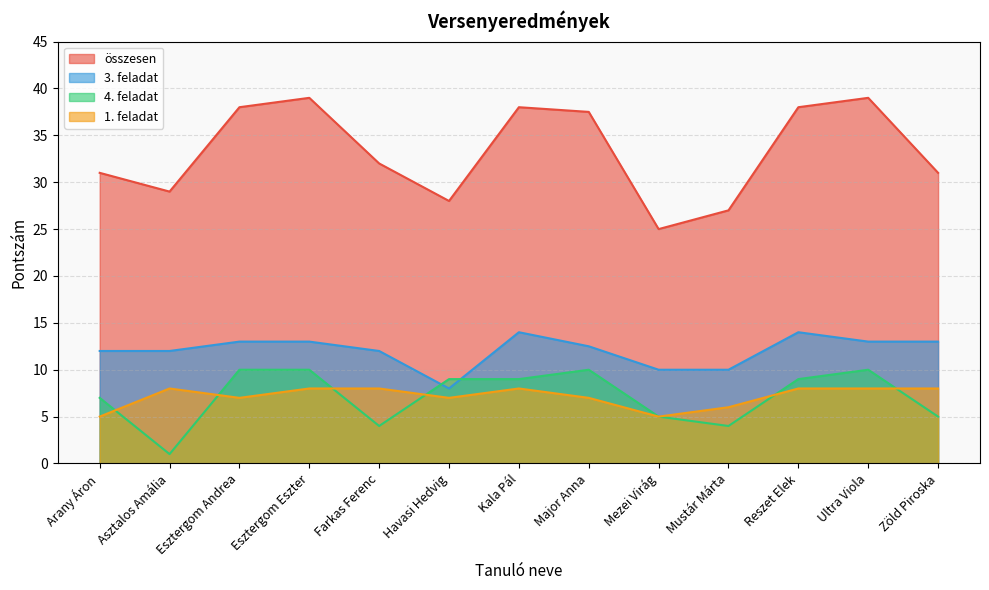

What is the sum of all összesen values?

432.5